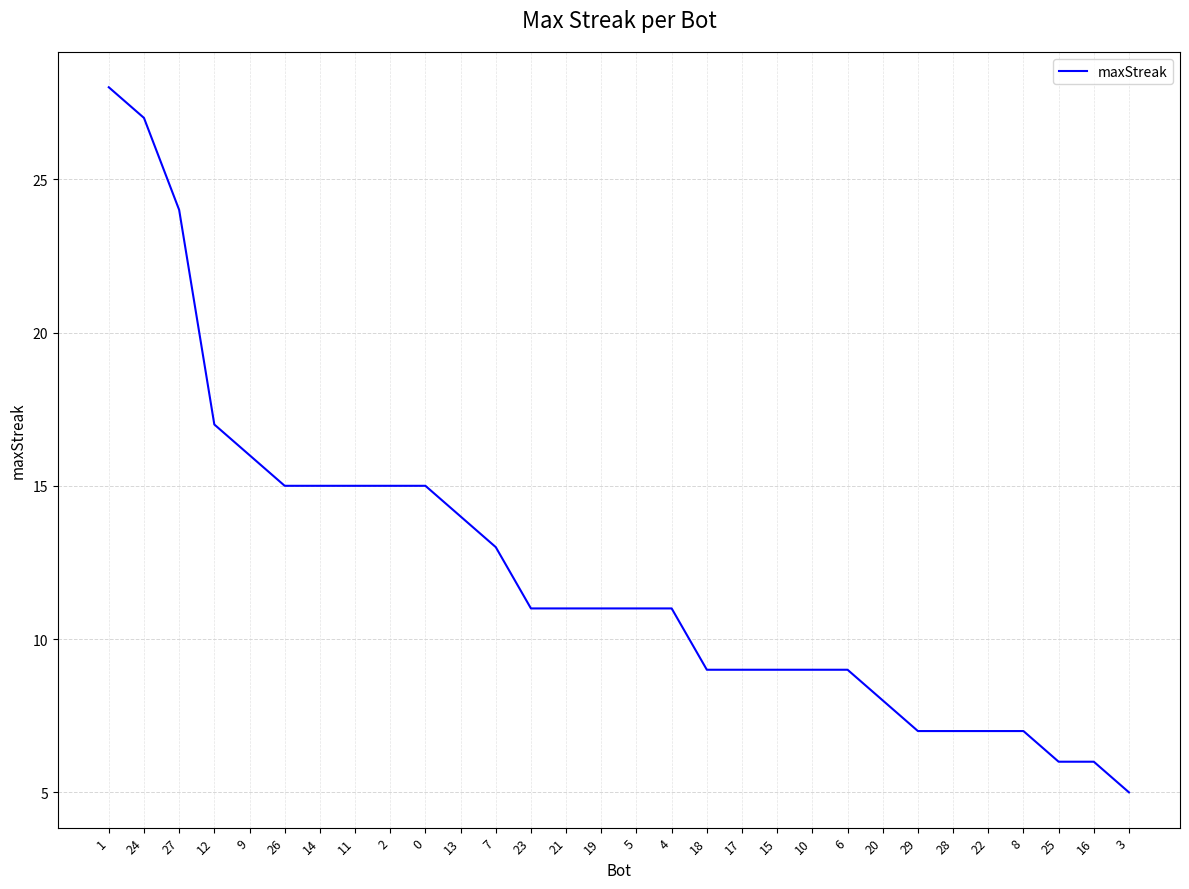

At which label is the value closest to 16?

9